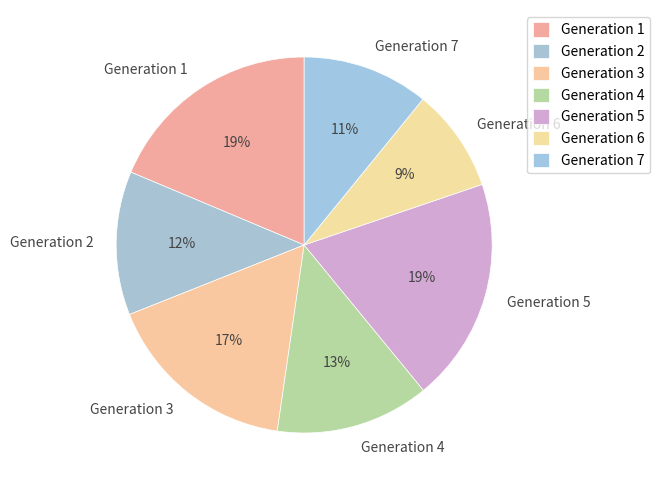

To the nearest percent, what portion does Generation 4 represent?

13%